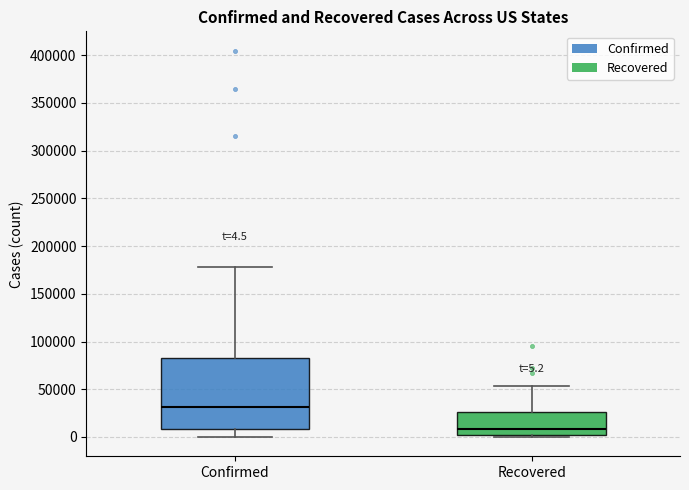

Which box's median line is the lowest?

Recovered